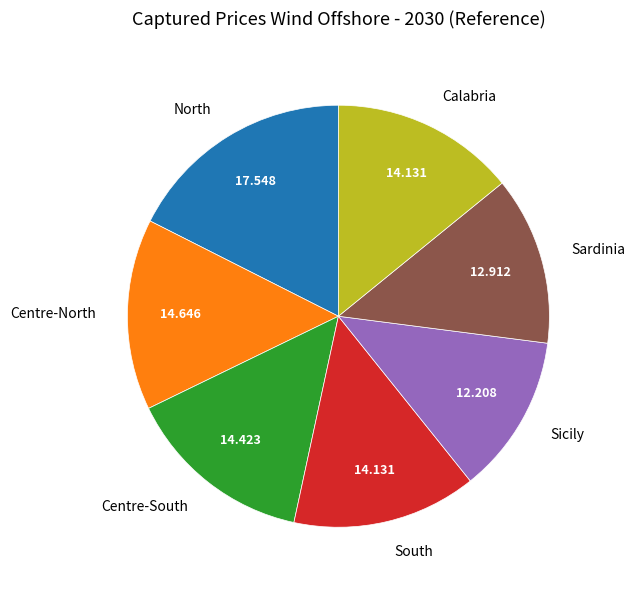

How many segments does this pie chart have?

7